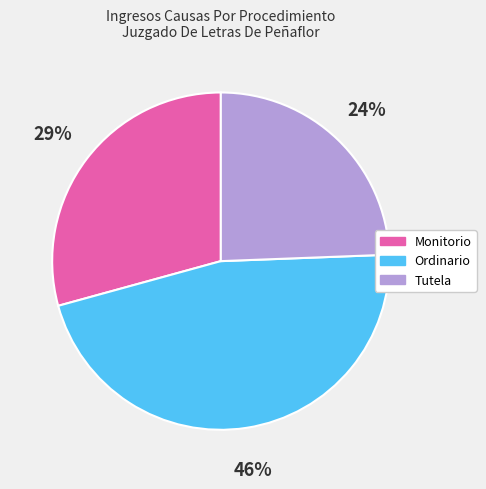

To the nearest percent, what portion does Tutela represent?

24%